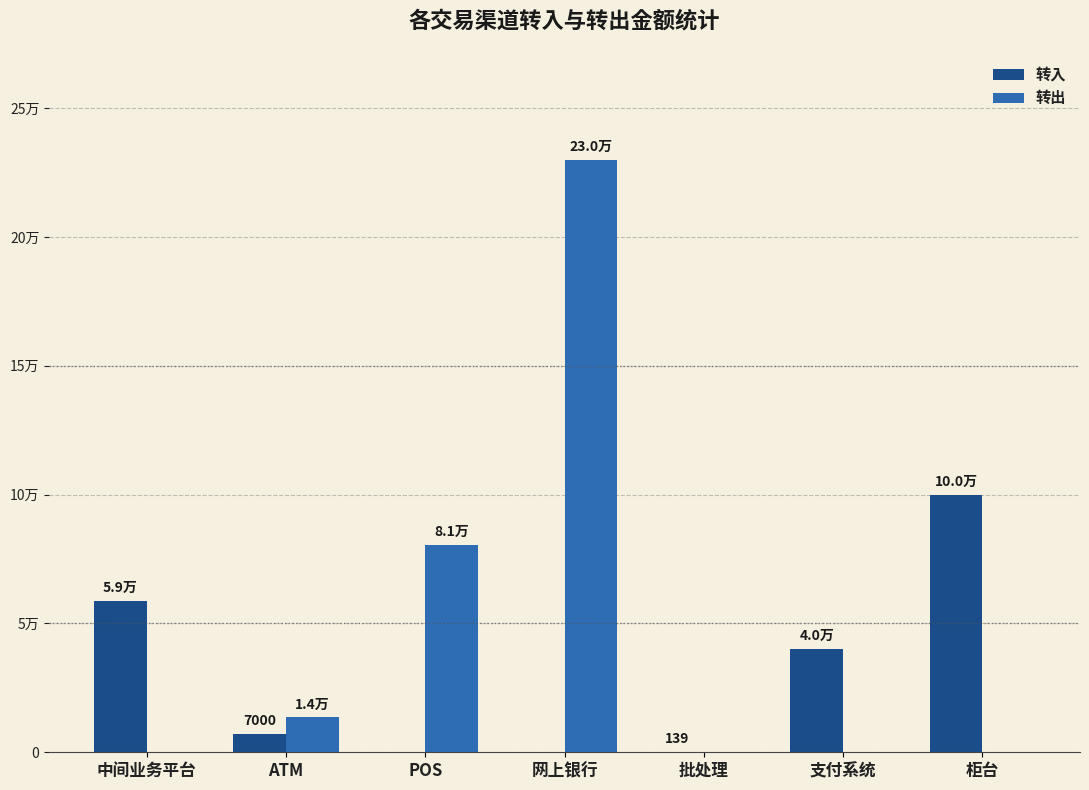

Which series changed the most between POS and 批处理?

转出